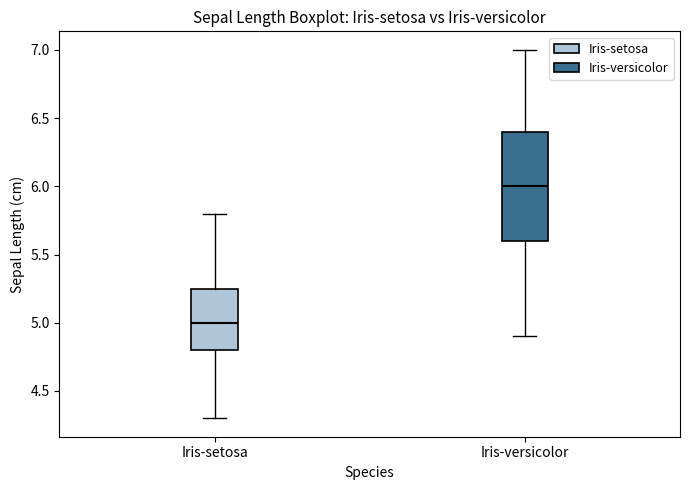

Reading left to right, transcribe this box plot: for each box, give where its median line is, the range the box spans, and where its two whiskers end, as read against the y-axis. The values are not printed on the chart, so give them approximately, as read against the axis.

Iris-setosa: median 5.00, box 4.80 to 5.25, whiskers 4.30 to 5.80
Iris-versicolor: median 6.00, box 5.60 to 6.40, whiskers 4.90 to 7.00